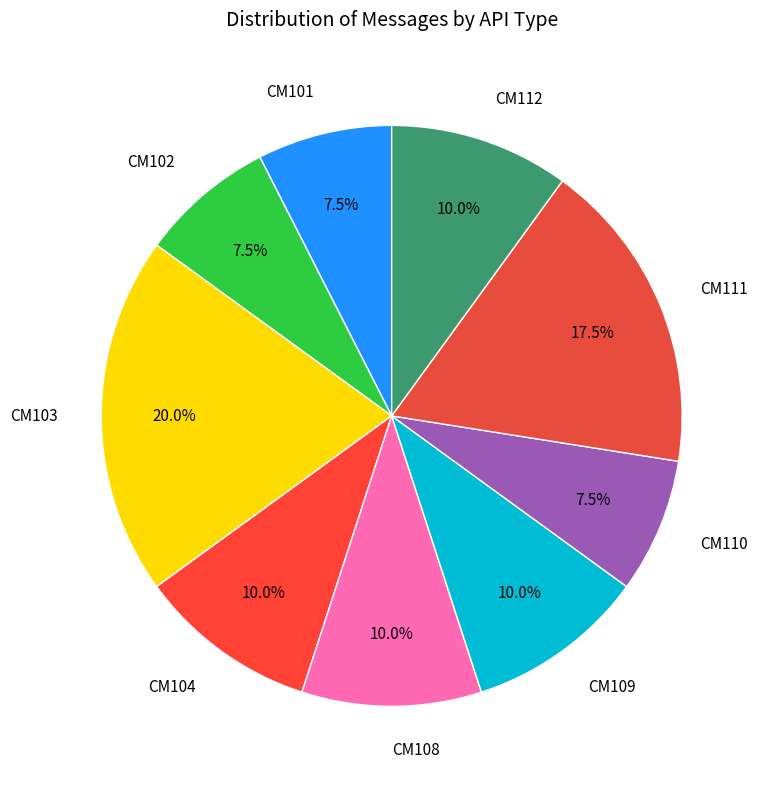

To the nearest percent, what percentage of the pie is CM103?

20%